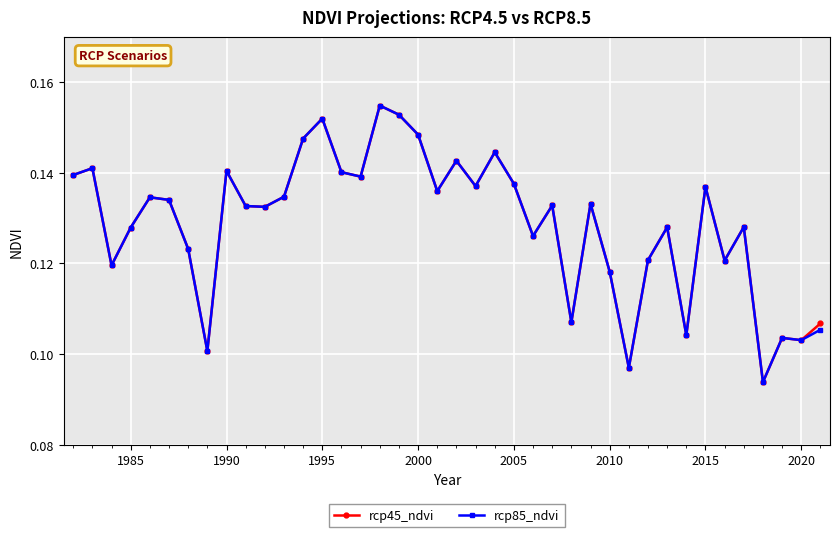

At how many categories does at least one series exceed 0?

40